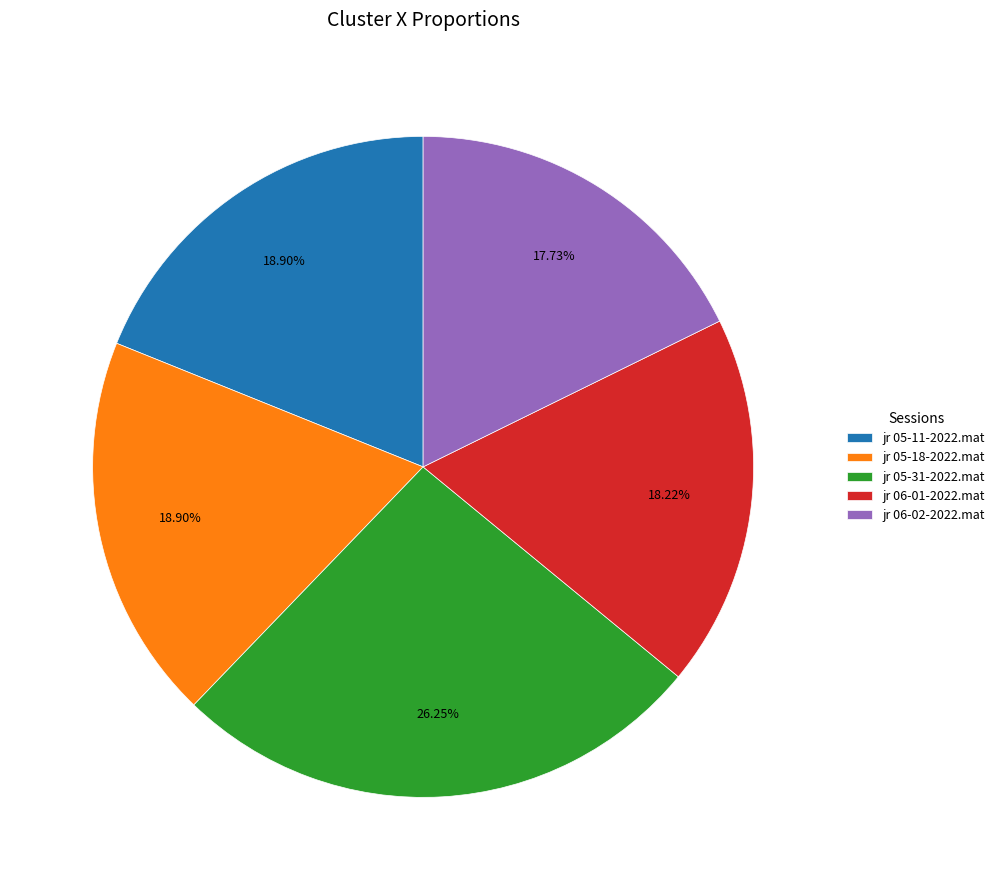

To the nearest percent, what is the combined percentage of jr 05-18-2022.mat and jr 06-01-2022.mat?

37%